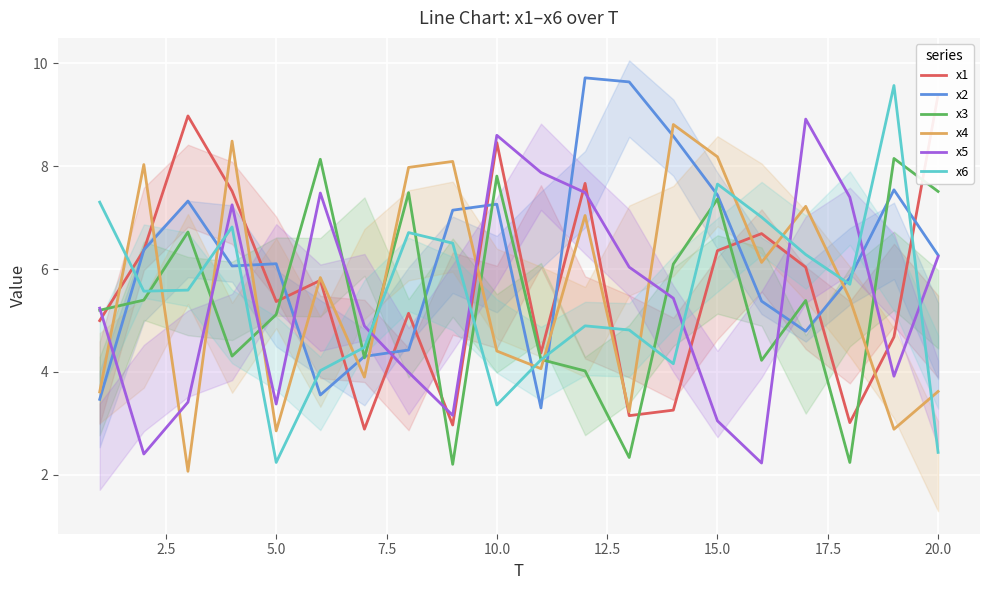

How many intersections are there between x6 and x1?

5